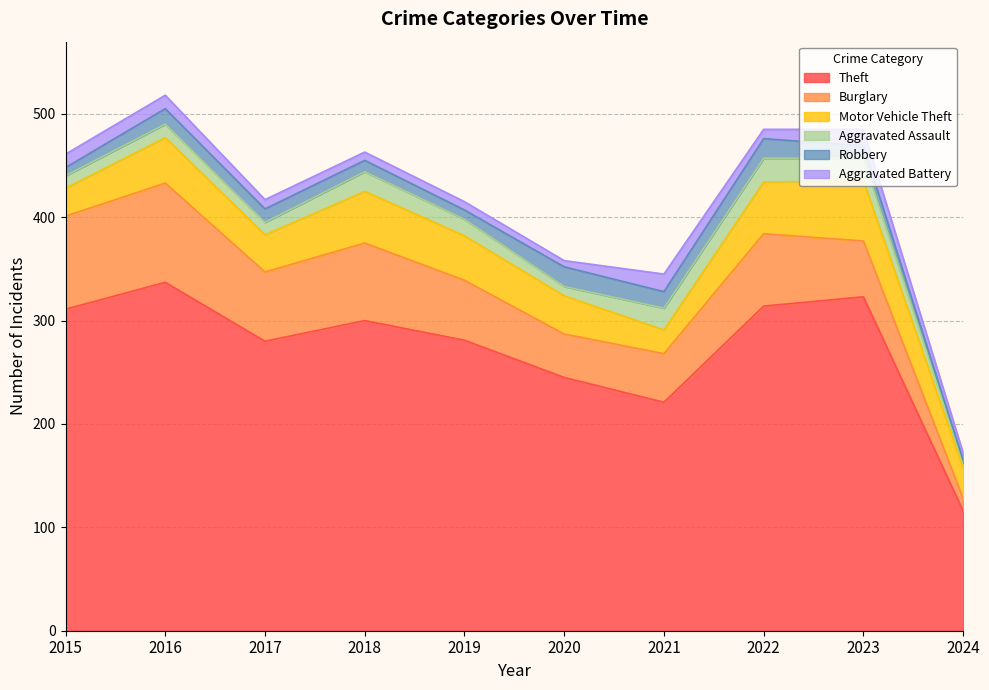

True or false: Burglary and Robbery intersect in this chart.

False